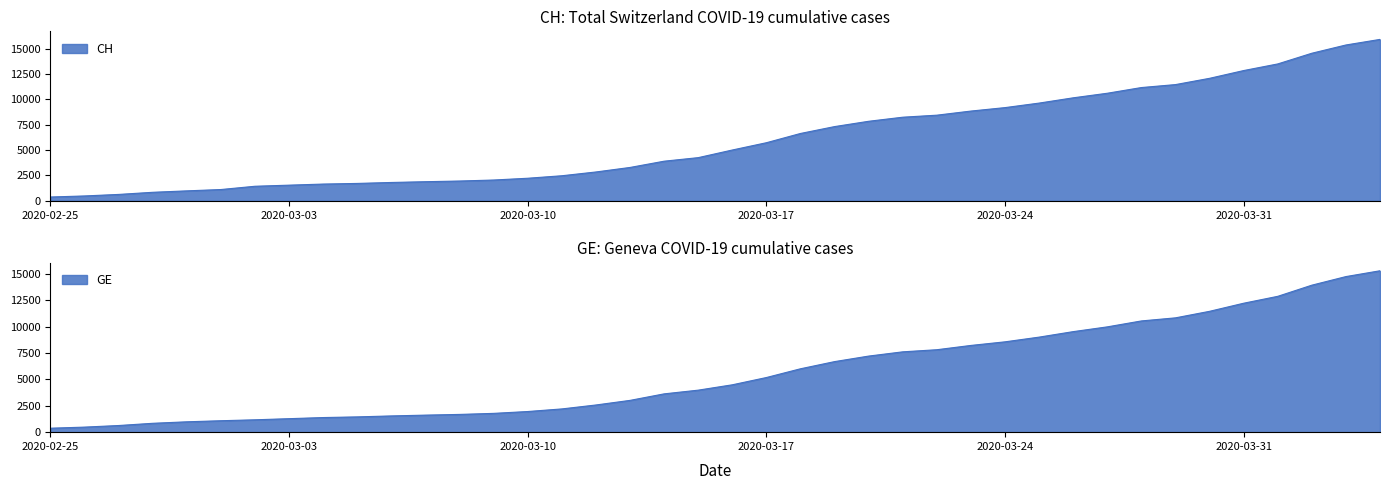

True or false: CH and GE cross at least once.

False